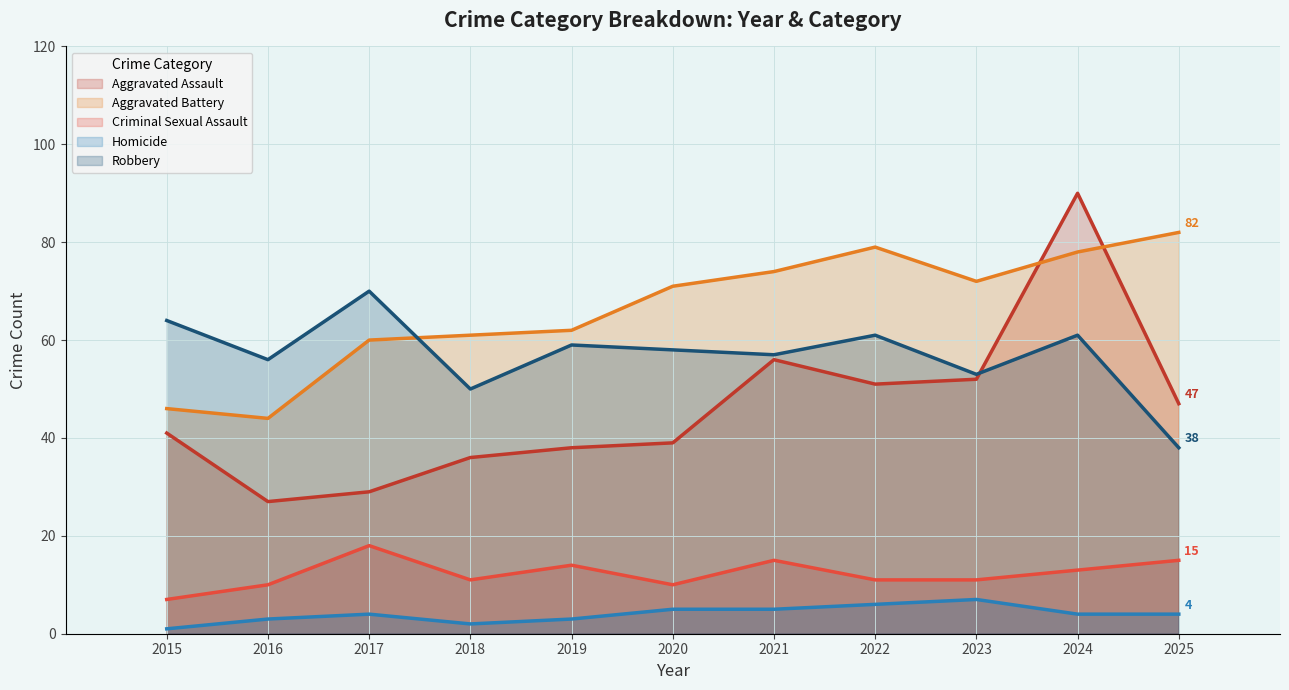

The Aggravated Assault series shows 33 at 2023. True or false?

False